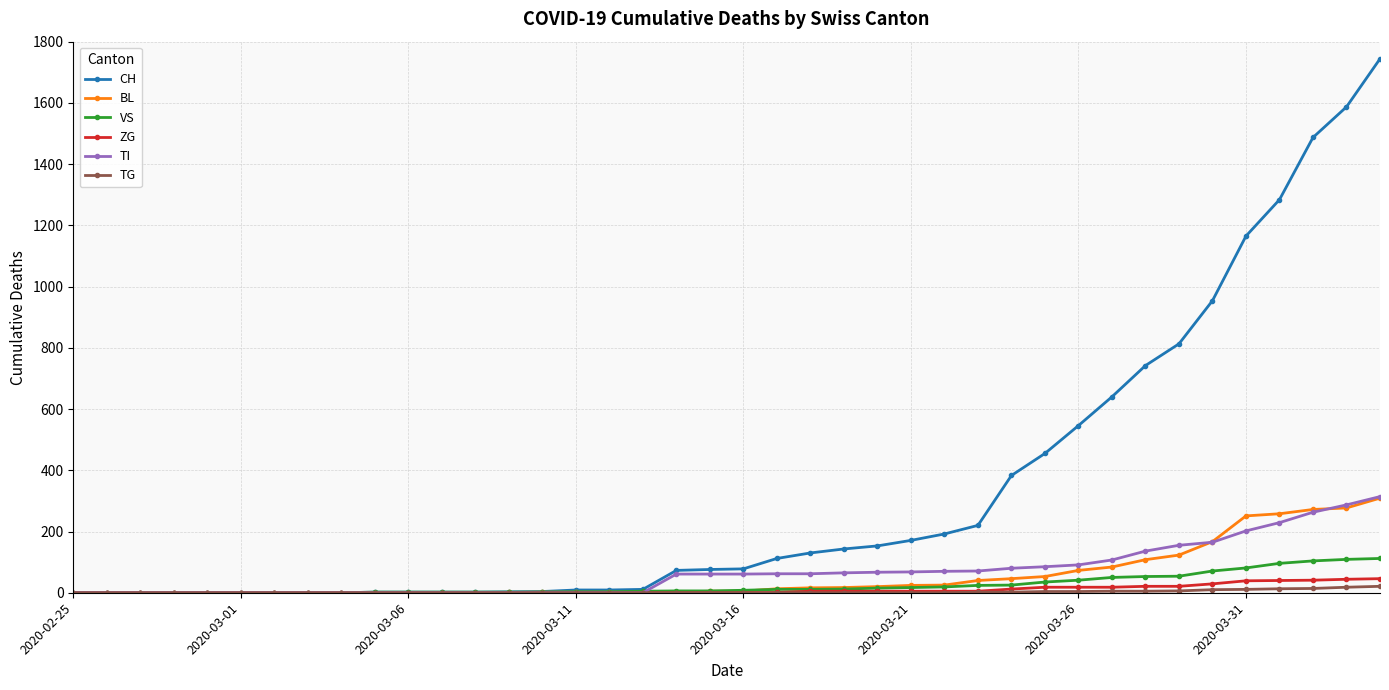

What is the maximum value shown in the chart?

1744